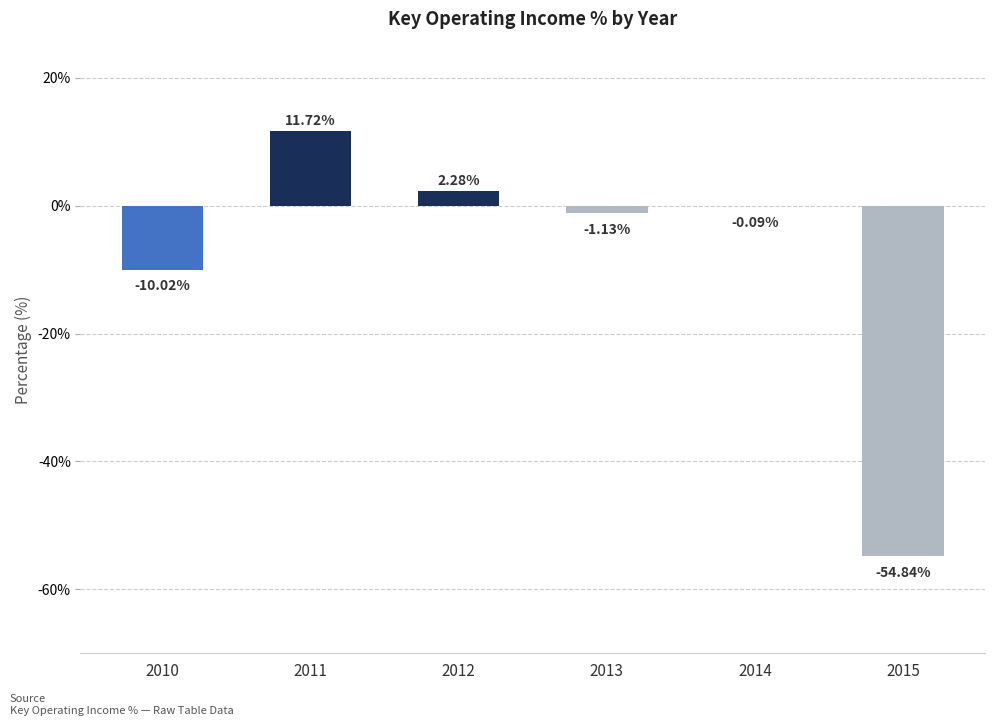

What is the sum of the values at 2015 and 2014?

-54.9